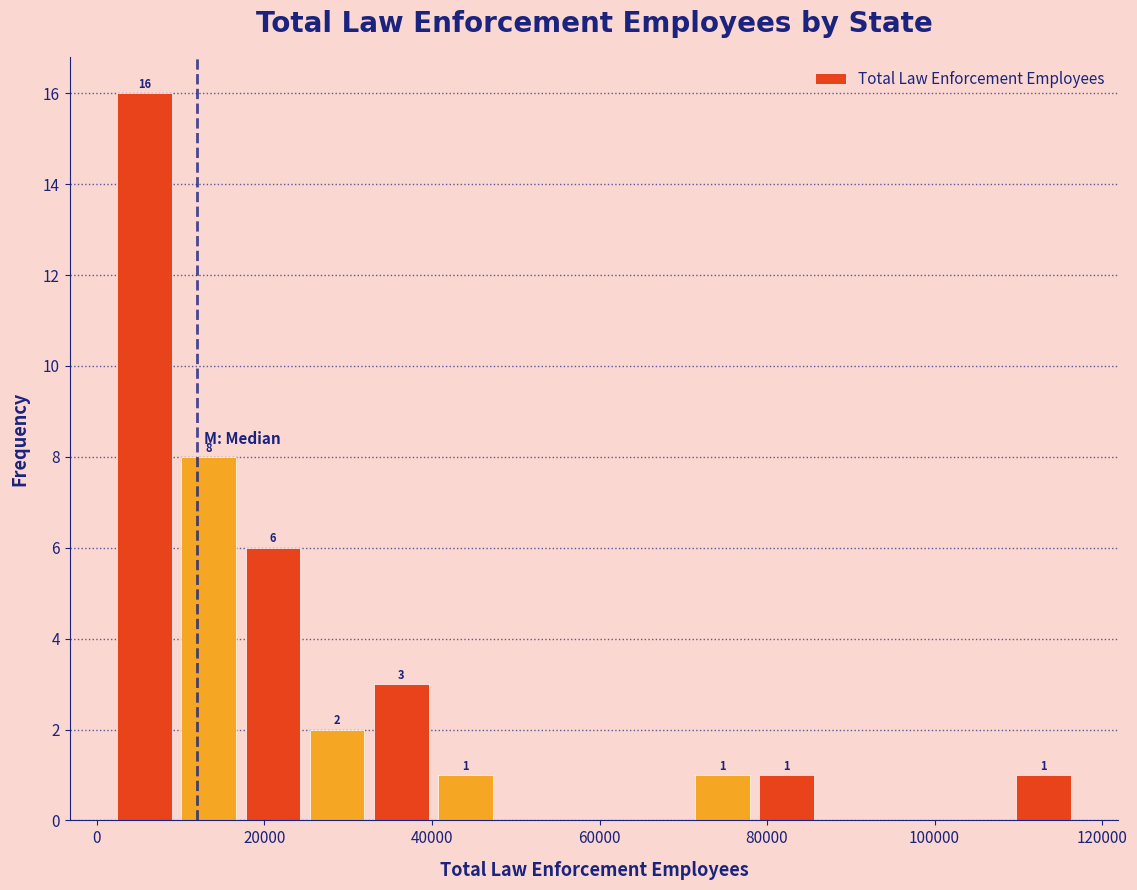

Around what value on the x-axis is the tallest bar? Give the approximate position of its centre, as read against the axis.

6000